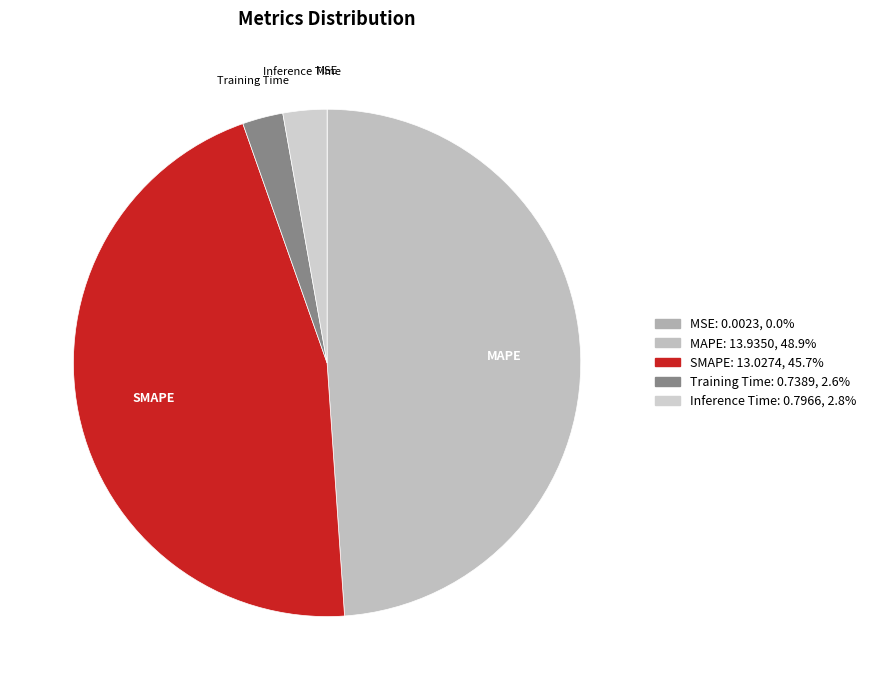

Is the sum of MAPE and SMAPE greater than half?

Yes